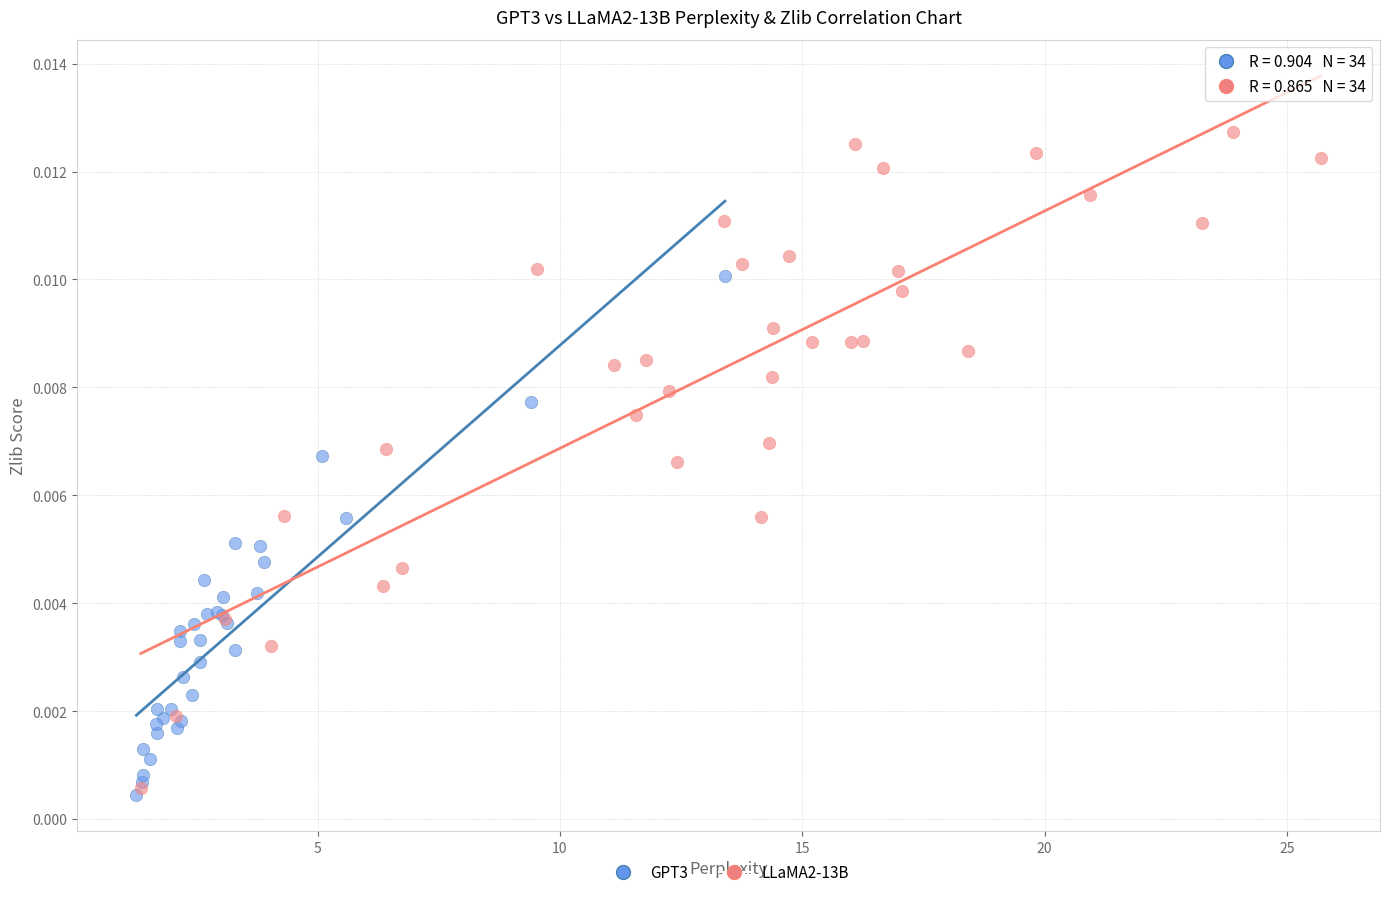

Which series reaches the maximum Y coordinate?

LLaMA2-13B